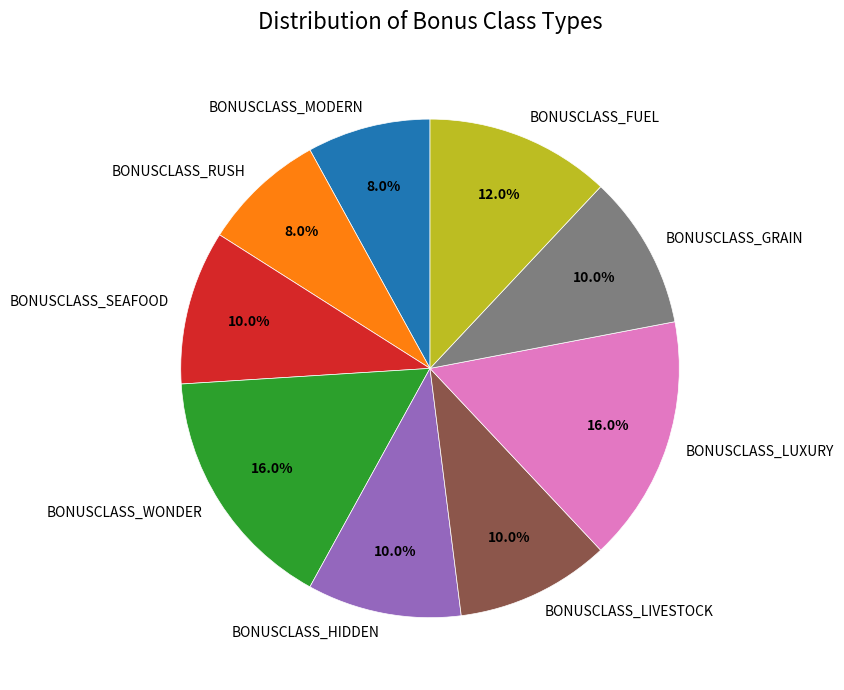

To the nearest percent, what percentage of the pie is BONUSCLASS_MODERN?

8%